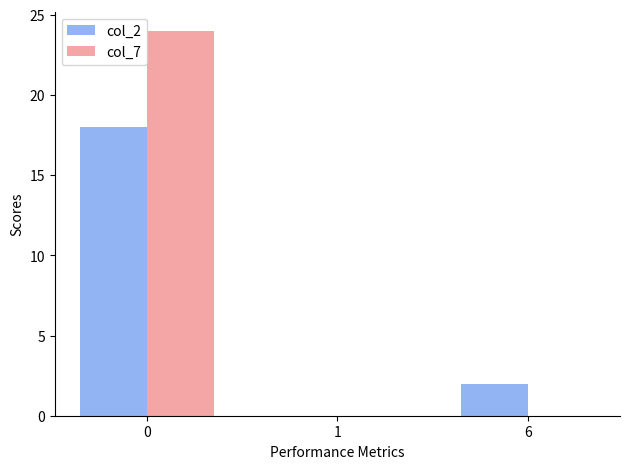

What is the total value across all series at 6?

2